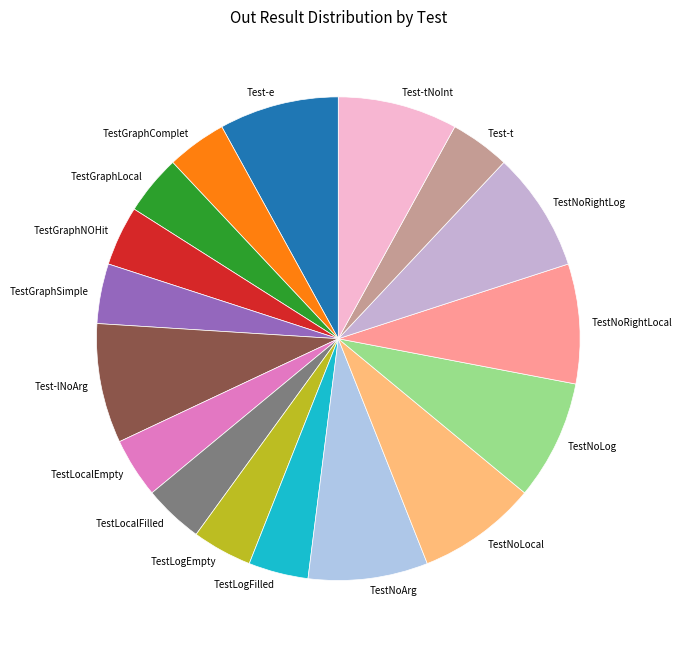

Is it true that Test-lNoArg is 8% of the pie?

True